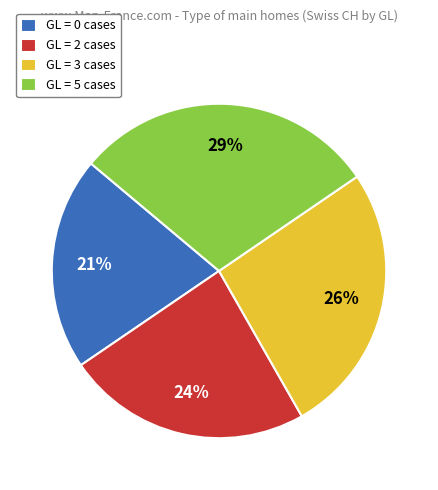

Which slice is the largest?

GL = 5 cases